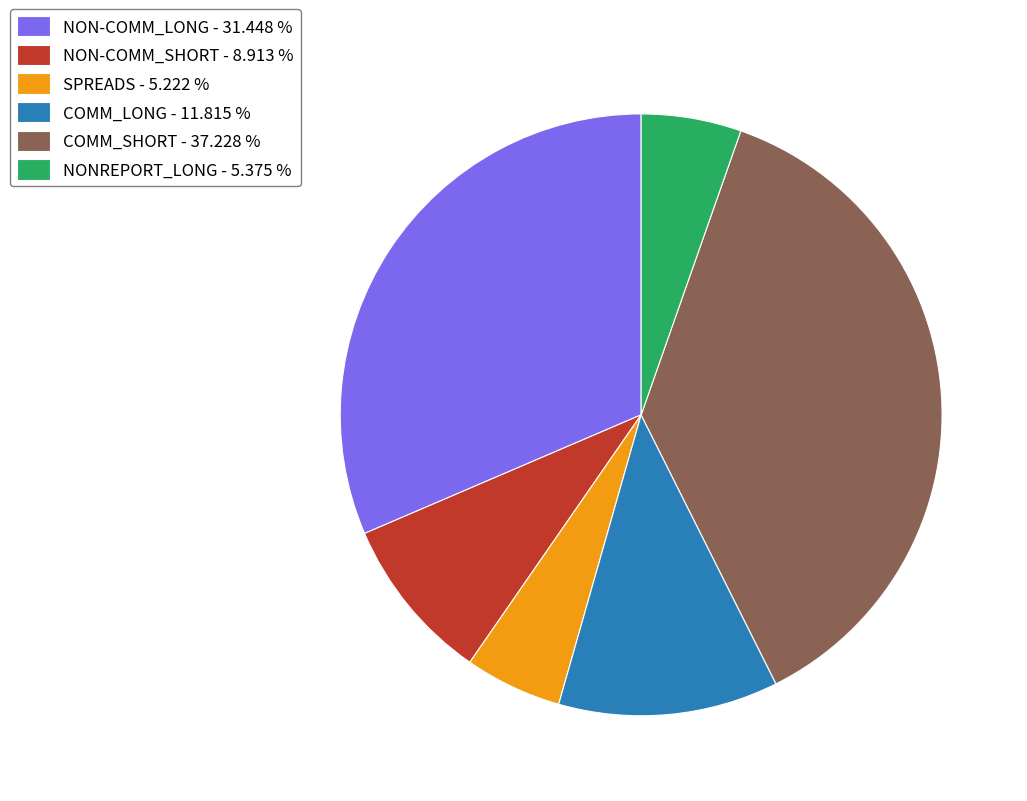

Do COMM_SHORT - 37.228 % and NON-COMM_SHORT - 8.913 % together represent more than half of the pie?

No